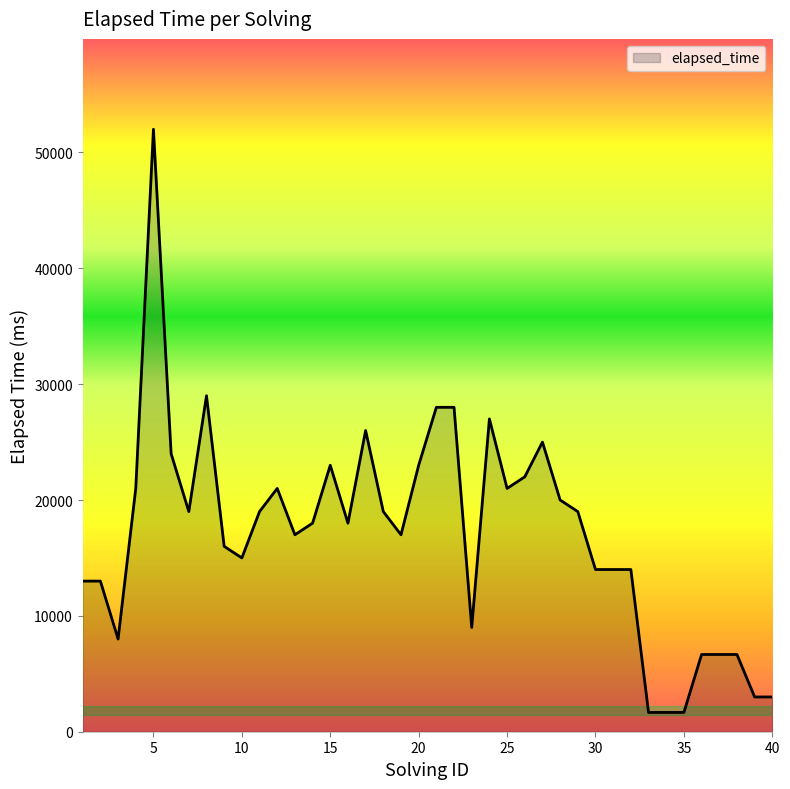

Count the number of data series in this chart.

1